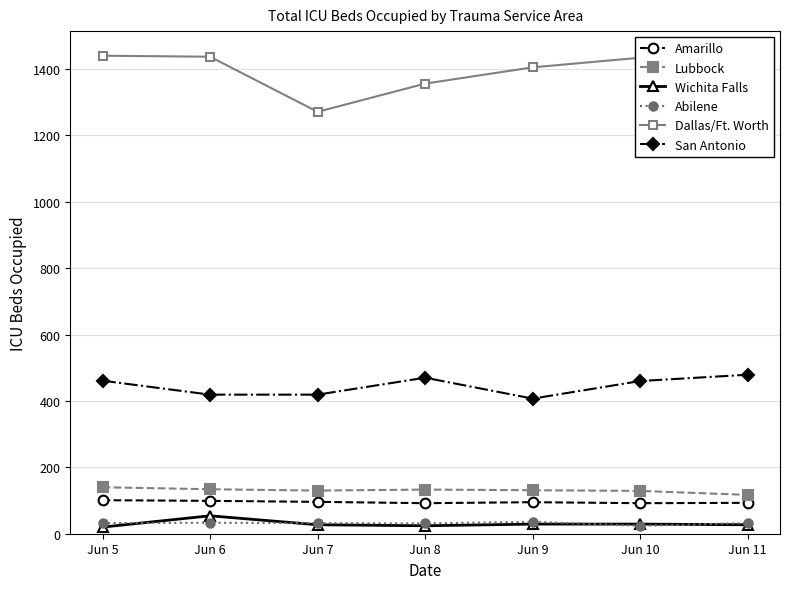

Which series has the largest range (max minus min)?

Dallas/Ft. Worth